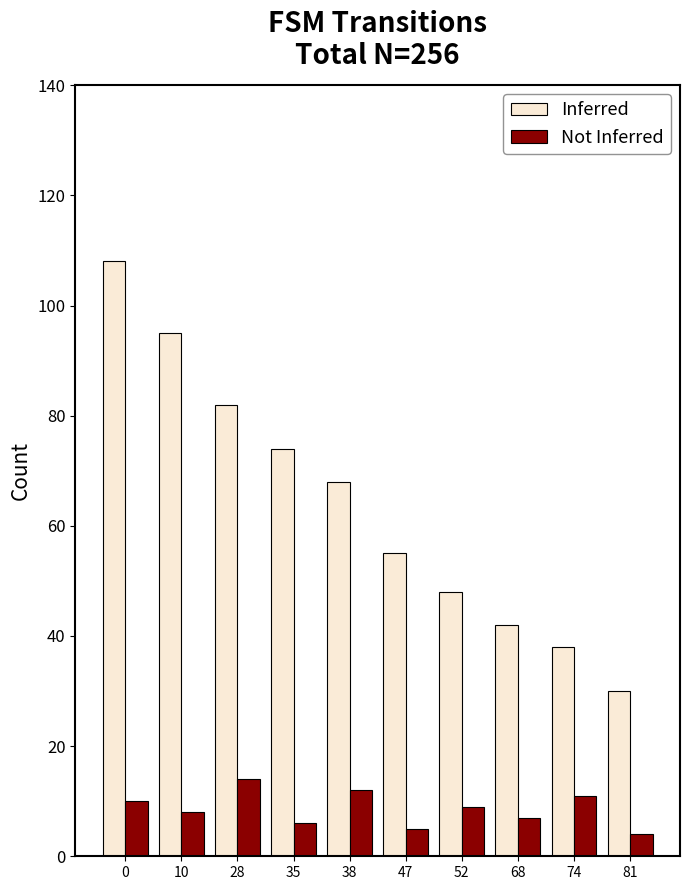

The value of Inferred at 35 is 74. True or false?

True